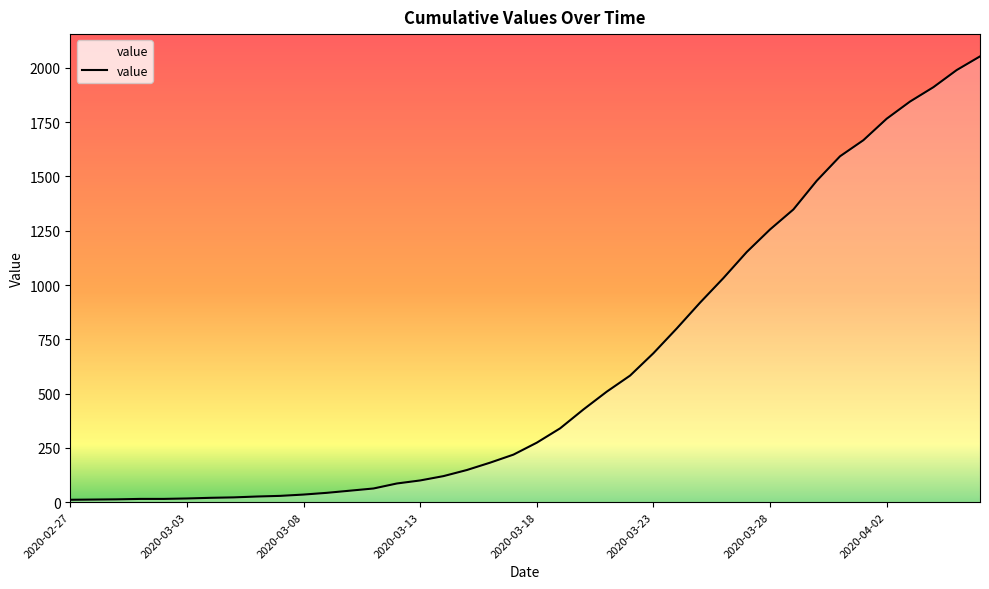

What is the difference between the maximum and minimum values?

2042